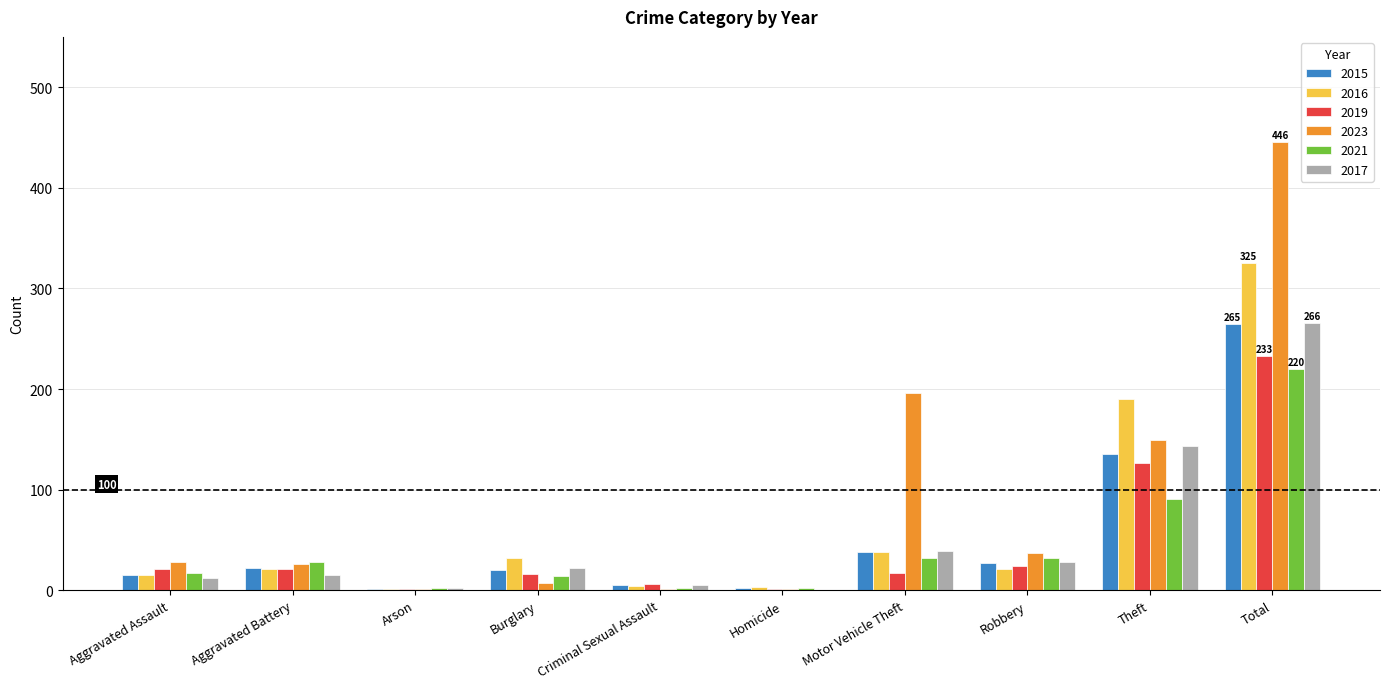

What is the maximum value for 2021?

220